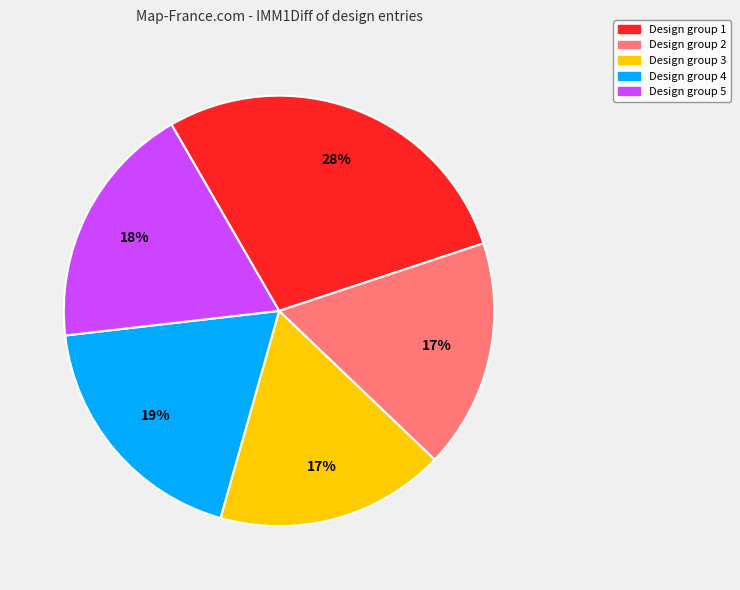

To the nearest percent, what is the difference between the largest and smallest slice percentages?

11%